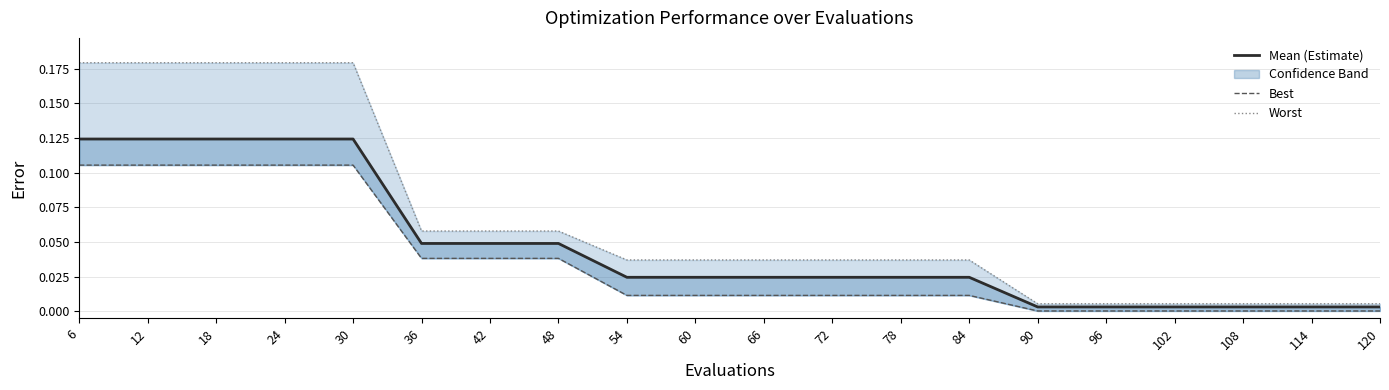

Is the value of best at 90 greater than the value of worst at 30?

No